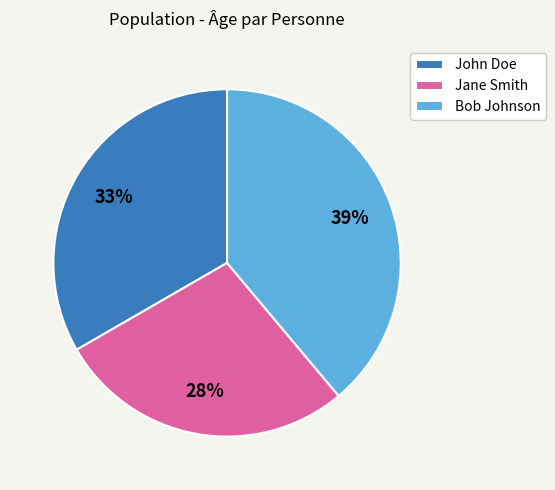

True or false: John Doe accounts for 33% of the total.

True